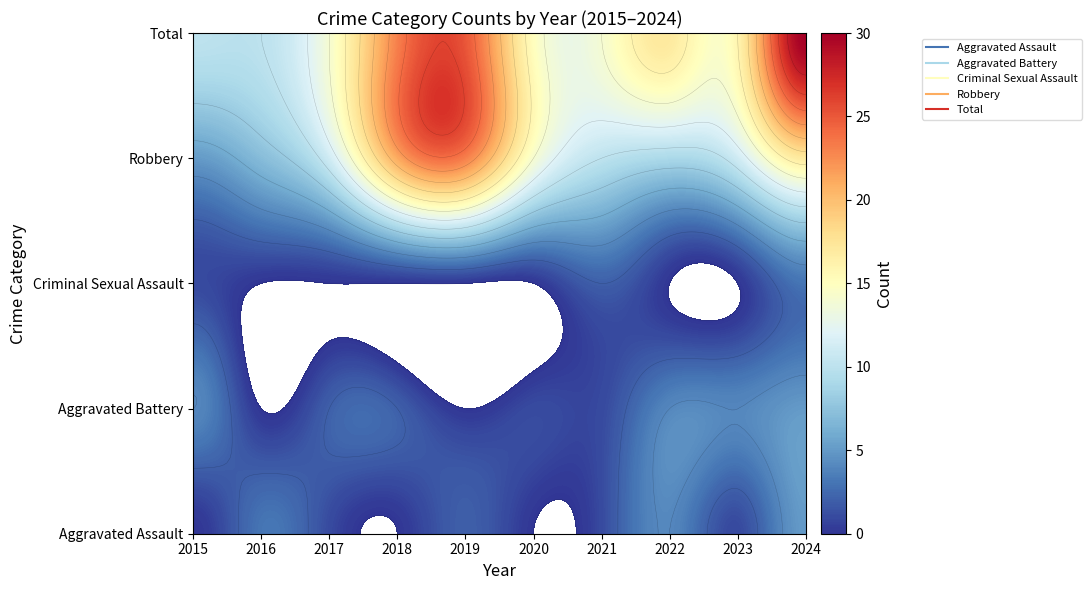

What is the difference between the maximum and second lowest values in the Aggravated Battery series?

5